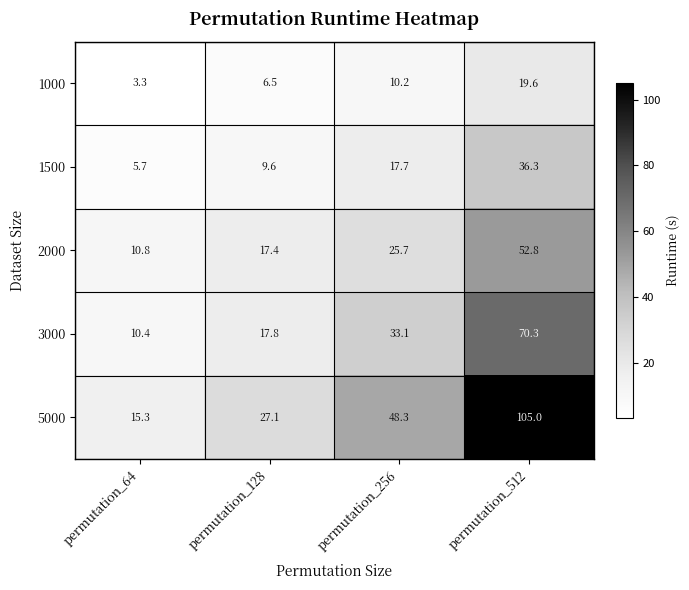

What is the difference between the maximum and second lowest values in the 2000 series?

35.4